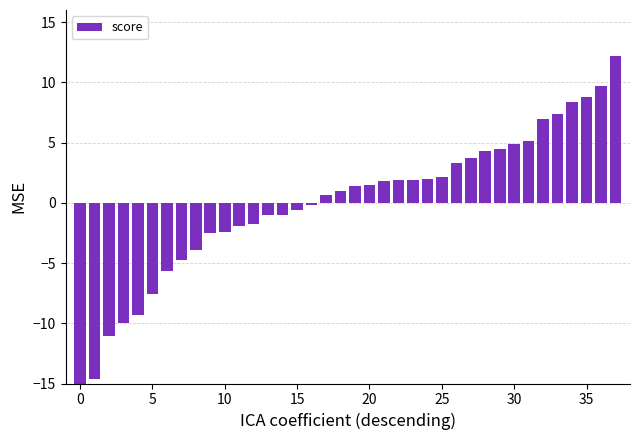

How many bars are there in total?

38